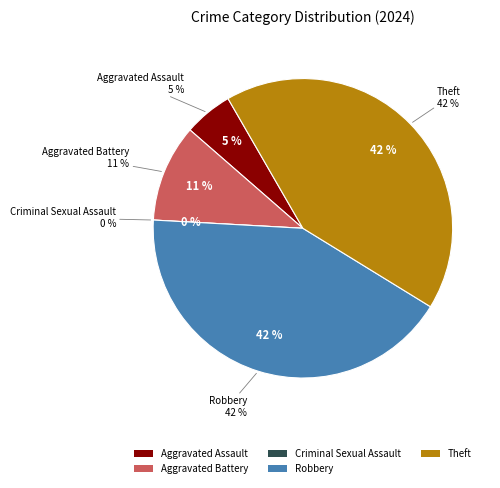

True or false: Robbery accounts for 52% of the total.

False